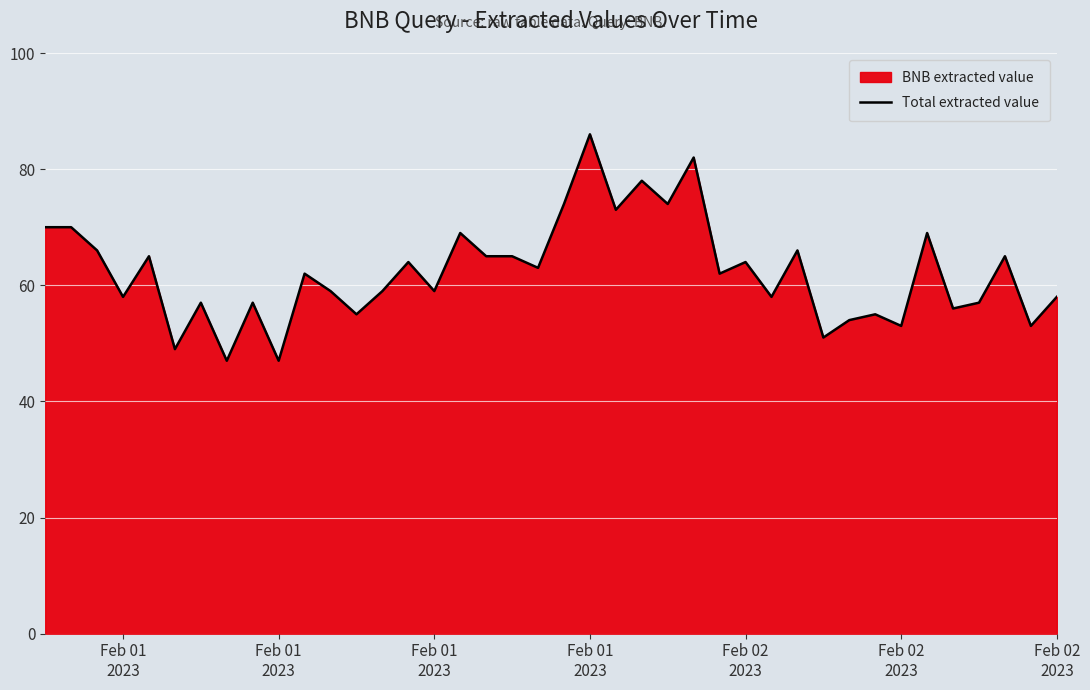

What is the minimum value shown in the chart?

47